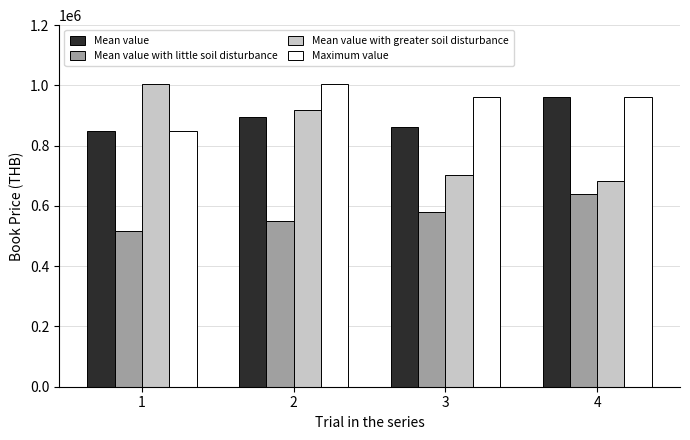

What is the minimum value for Maximum value?

848000